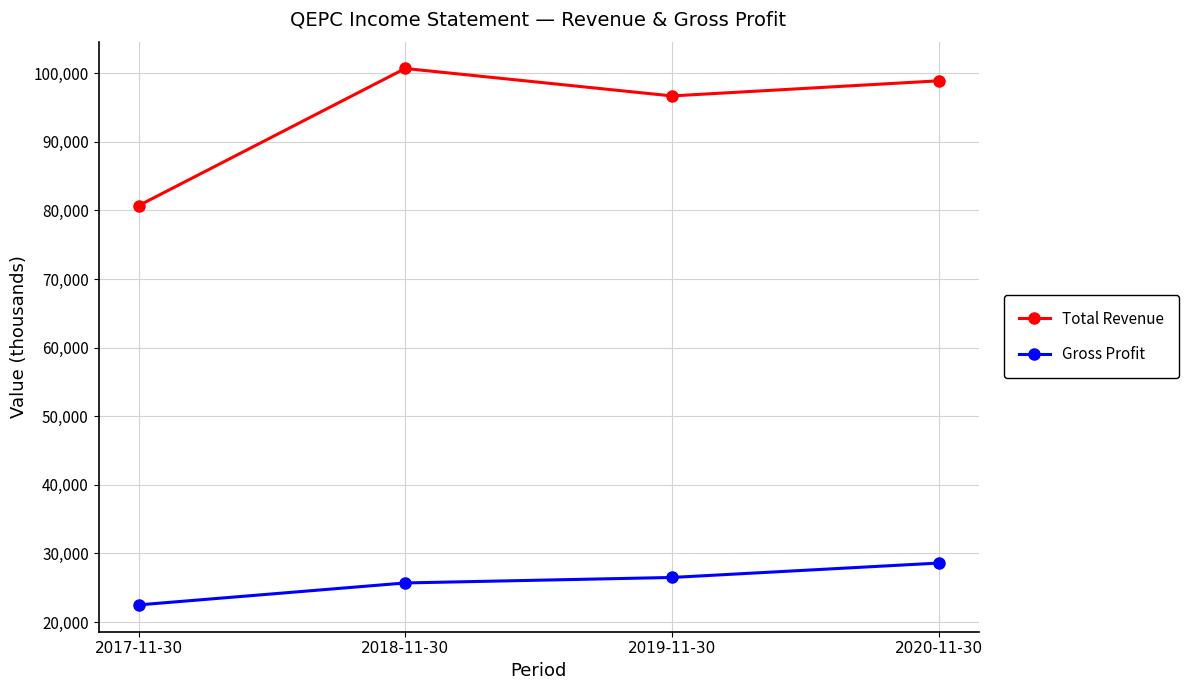

At 2018-11-30, list the series in order from largest to smallest.

Total Revenue, Gross Profit